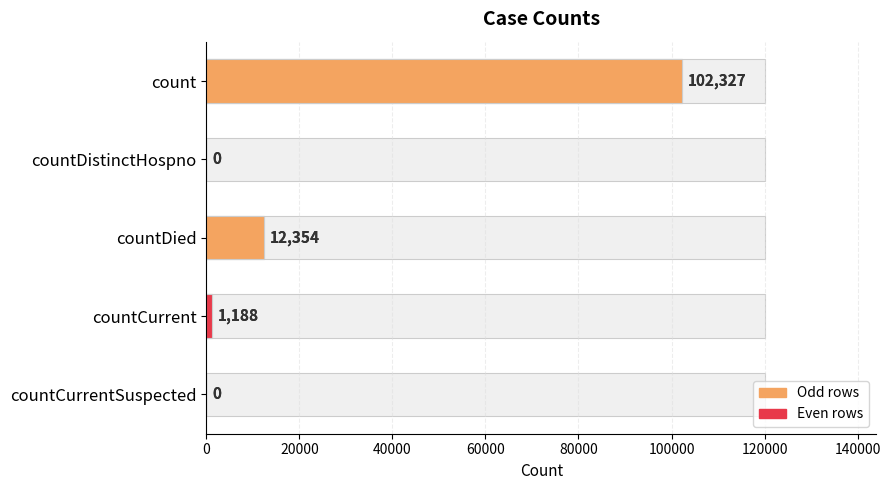

What is the greatest value displayed?

102327